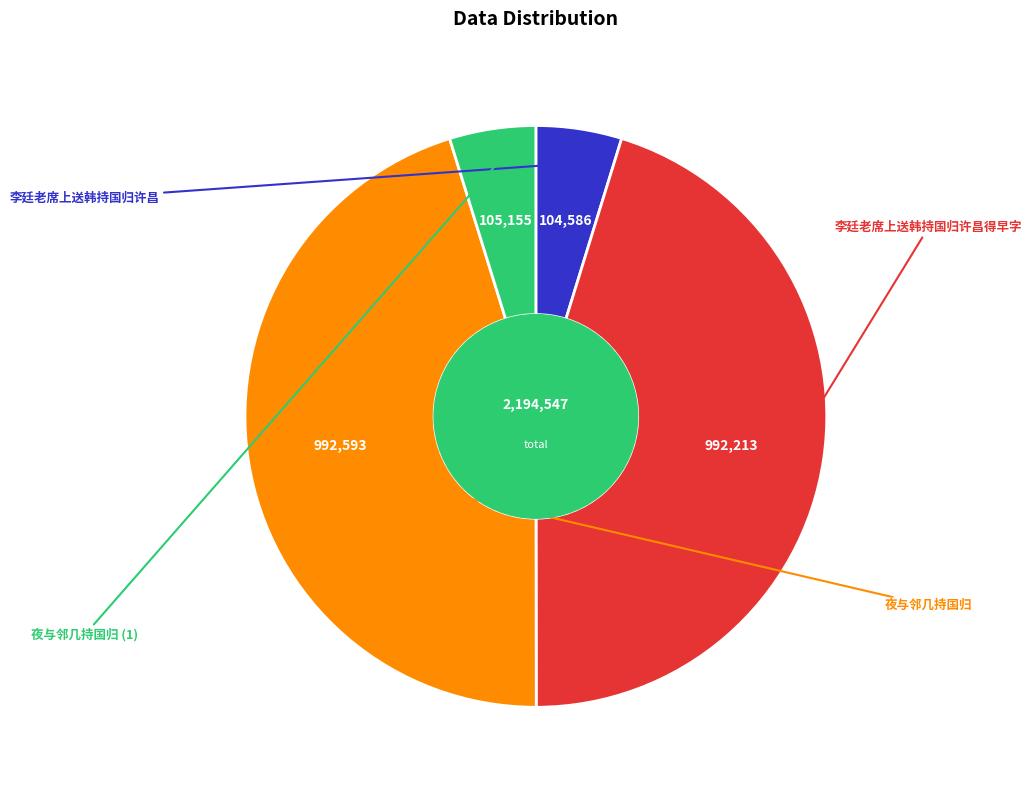

Is there a majority slice in this chart?

No